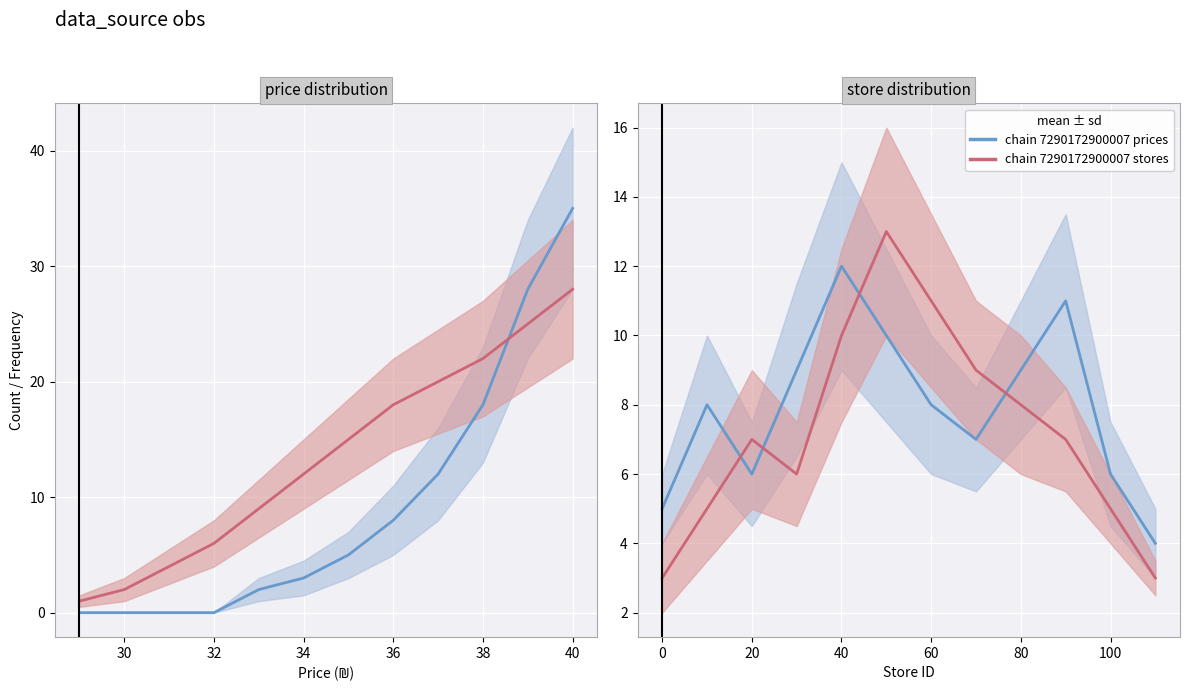

True or false: chain 7290172900007 prices has a value of 10 at 100.

False